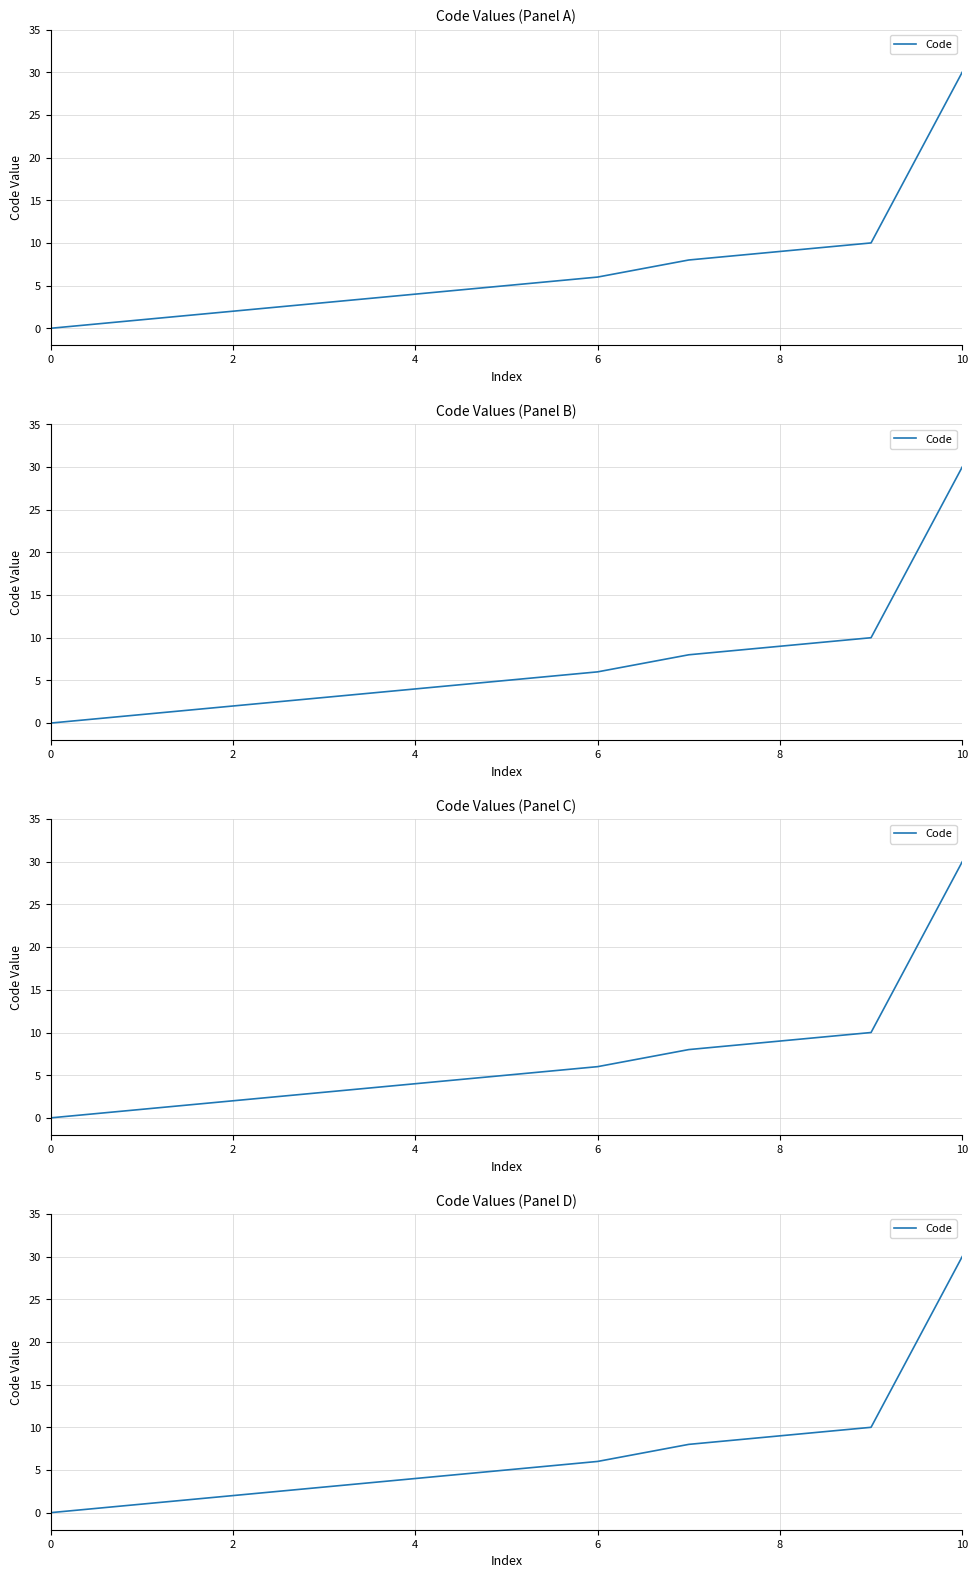

Which has a higher value, 0 or 9?

9